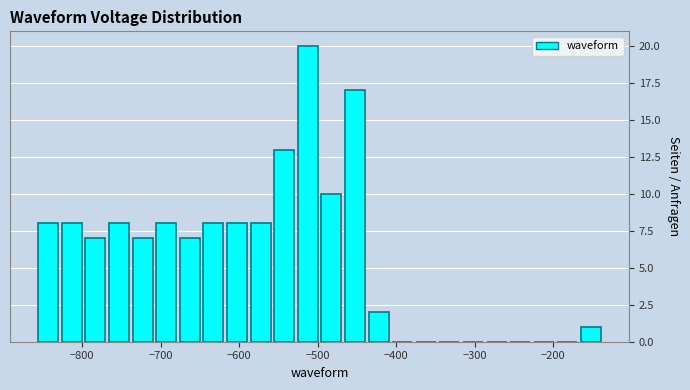

Read against the x-axis, roughly where is the centre of the tallest bar?

-510